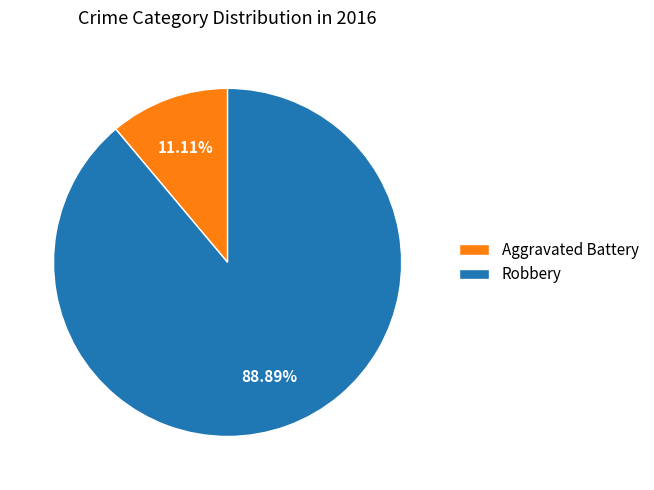

Do Aggravated Battery and Robbery together represent more than half of the pie?

Yes